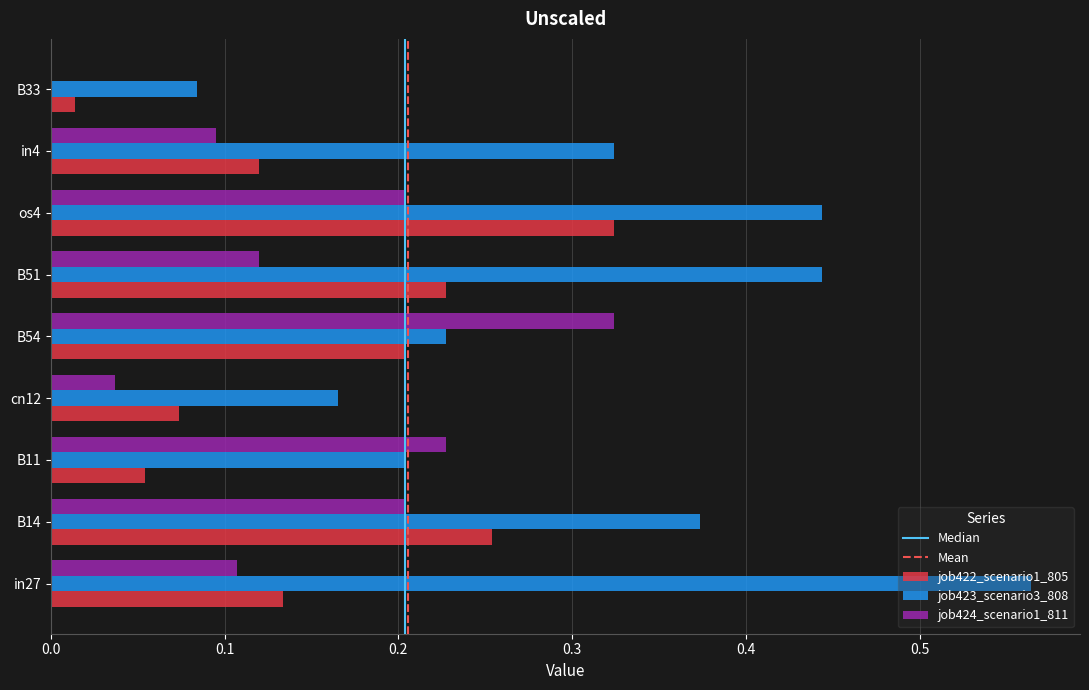

What is the sum of all job422_scenario1_805 values?

1.4